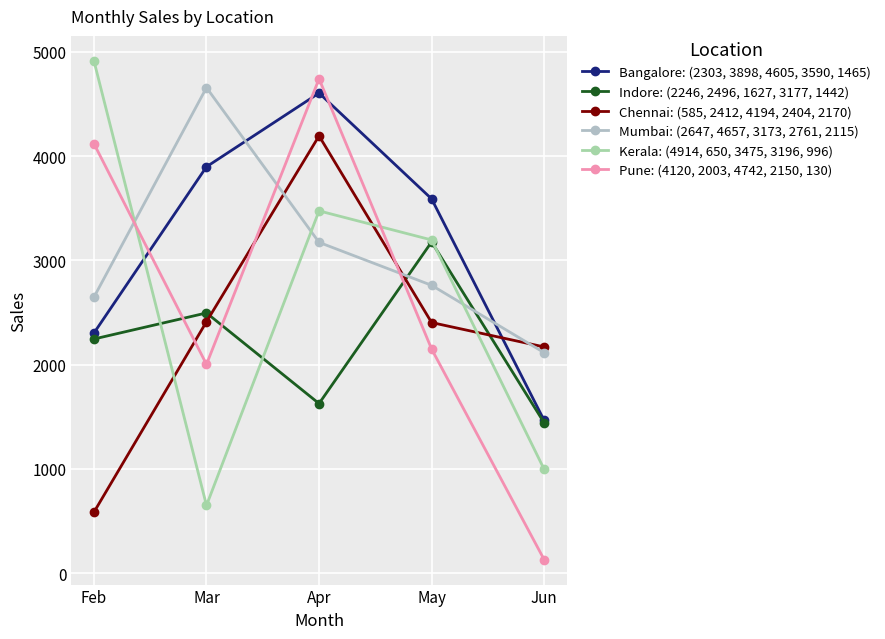

Count the number of categories in the chart.

5